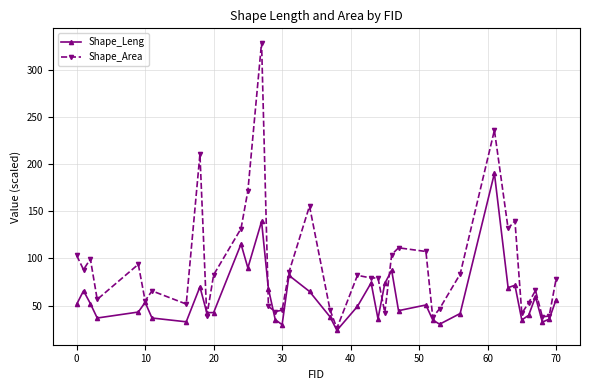

List the series in order of their overall mean, highest first.

Shape_Area, Shape_Leng